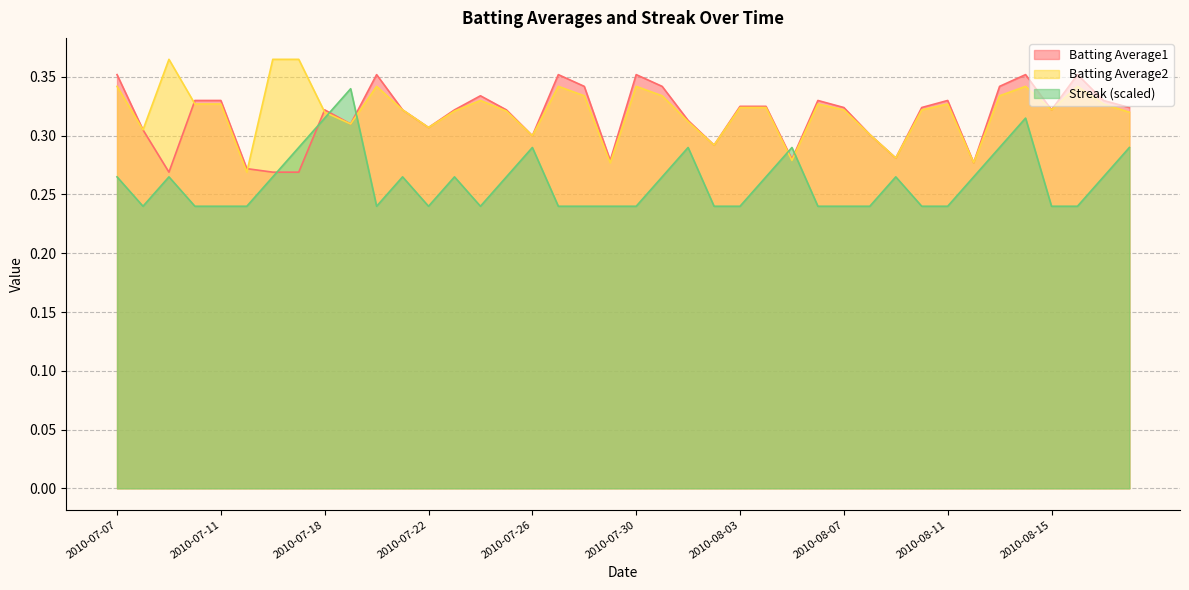

Does the chart have visible grid lines?

Yes